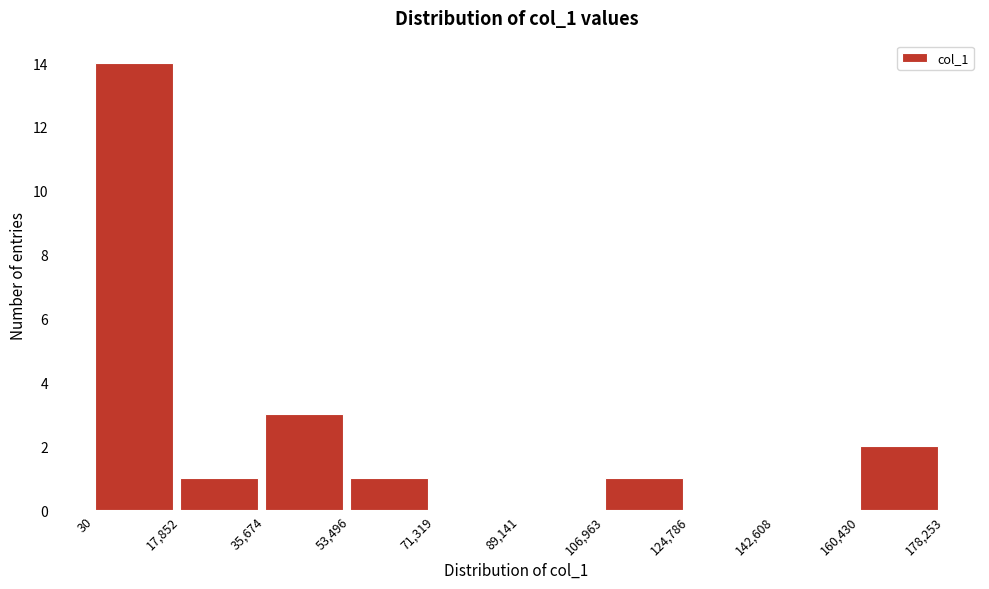

Reading left to right, list every bar in this chart as the range it spans on the x-axis followed by its height. The values are not printed on the chart, so give them approximately, as read against the axis.

30 to 17,852: 14
17,852 to 35,674: 1
35,674 to 53,496: 3
53,496 to 71,319: 1
71,319 to 89,141: 0
89,141 to 106,963: 0
106,963 to 124,786: 1
124,786 to 142,608: 0
142,608 to 160,430: 0
160,430 to 178,253: 2